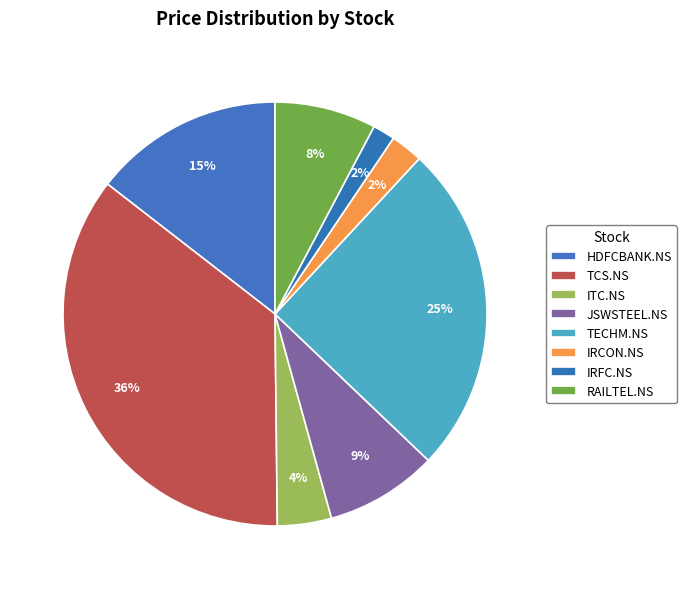

How many segments does this pie chart have?

8